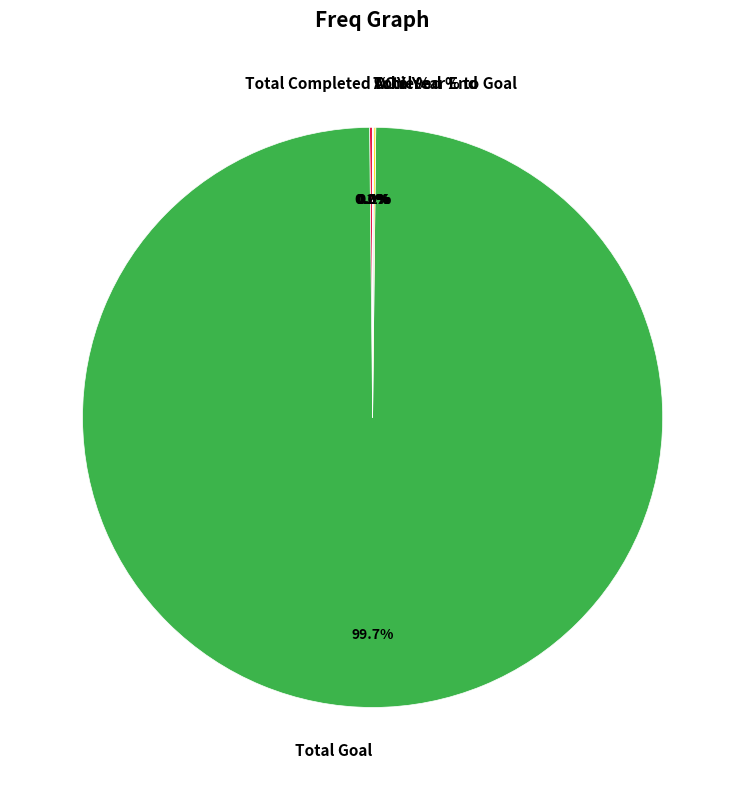

Which slice represents more than half of the pie?

Total Goal